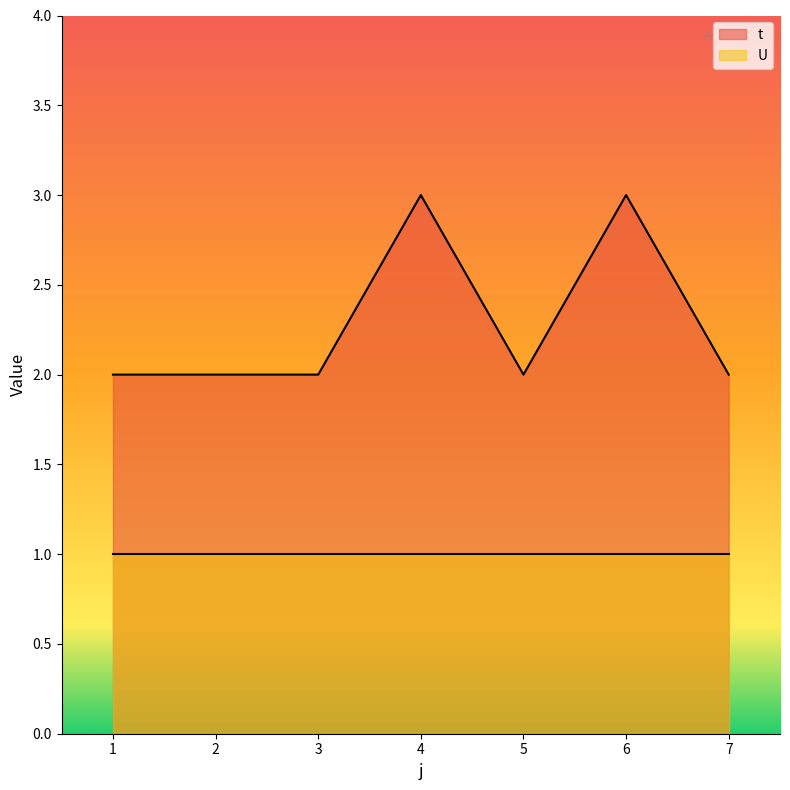

Reading left to right, what are all the values shown in this chart?

2	2	2	3	2	3	2